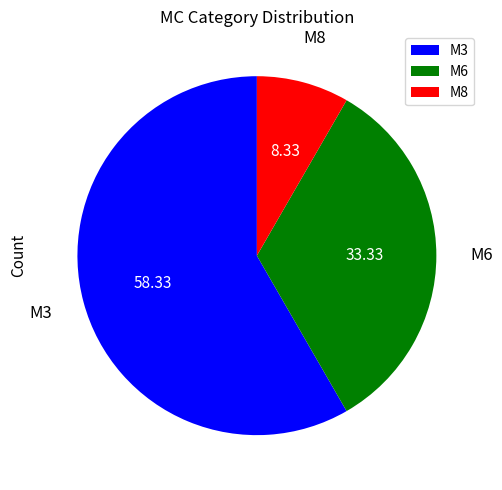

Approximately how many times larger is the value at M6 compared to M8?

4.0